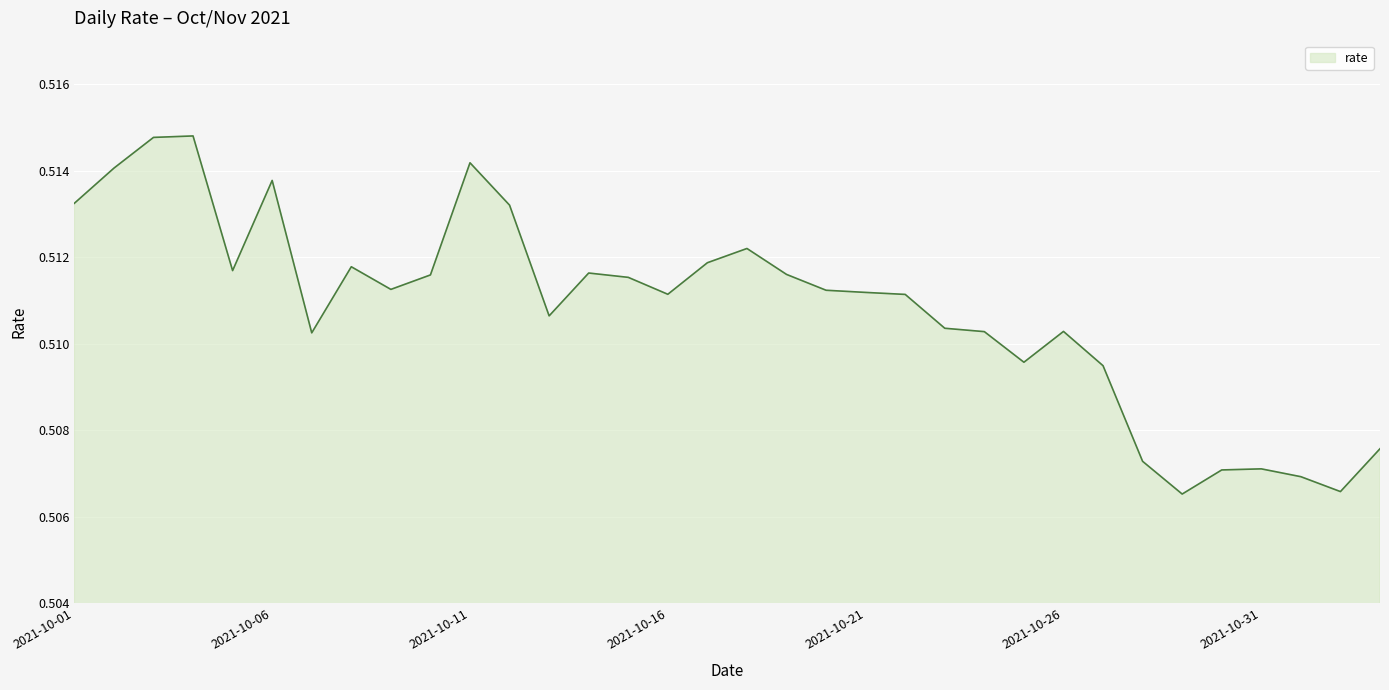

Reading left to right, transcribe all the data shown in this chart.

0.5	0.5	0.5	0.5	0.5	0.5	0.5	0.5	0.5	0.5	0.5	0.5	0.5	0.5	0.5	0.5	0.5	0.5	0.5	0.5	0.5	0.5	0.5	0.5	0.5	0.5	0.5	0.5	0.5	0.5	0.5	0.5	0.5	0.5